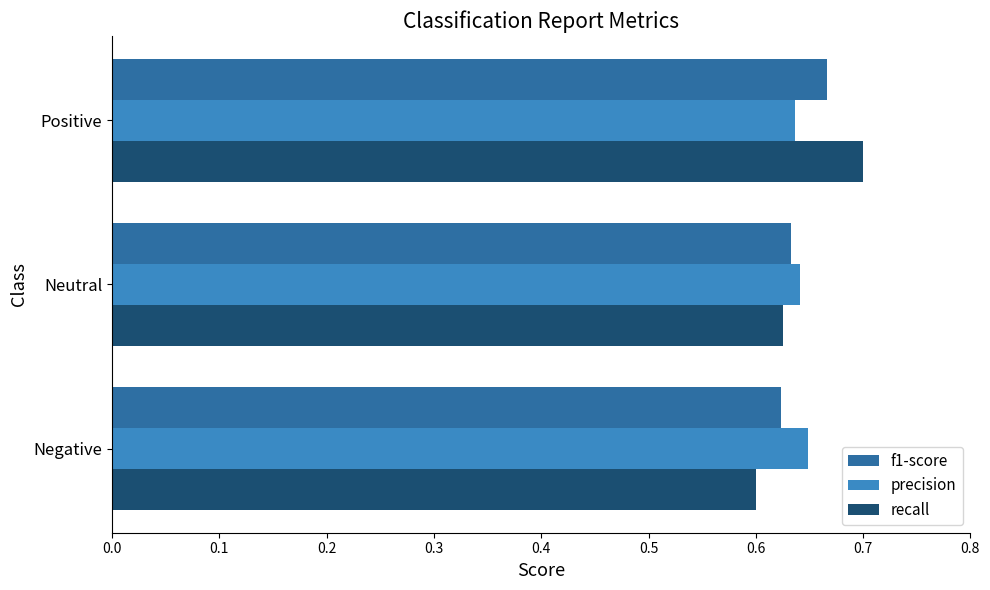

How many f1-score values are between 0 and 1?

3